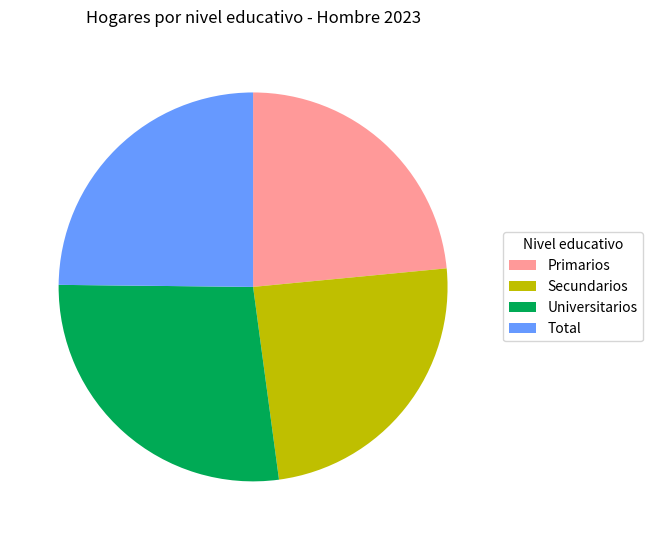

Count the number of slices in the pie.

4